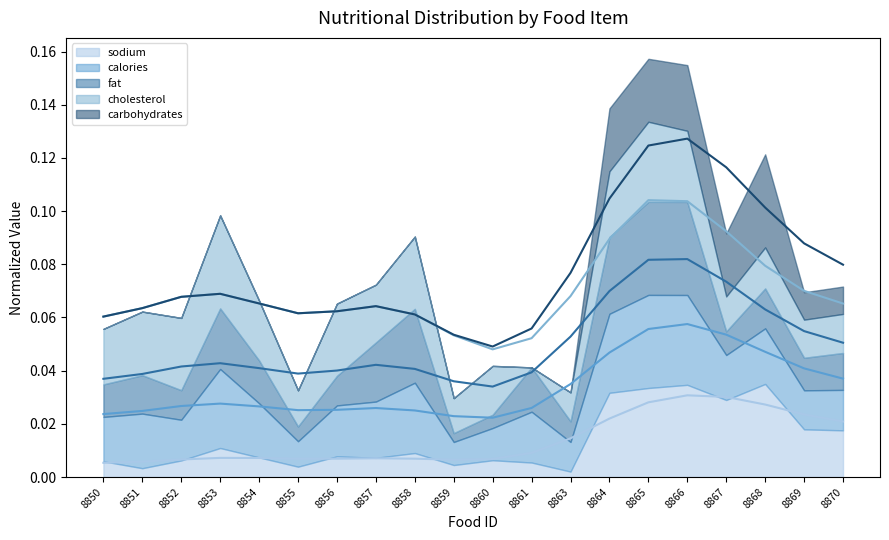

True or false: carbohydrates (trend) and fat (trend) intersect in this chart.

False